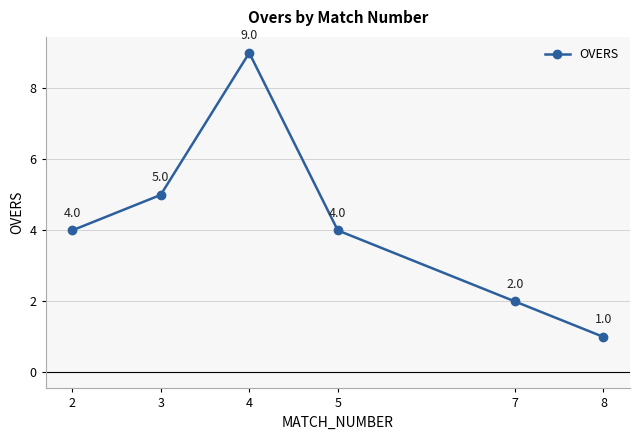

What is the change in value from 4 to 8?

-8